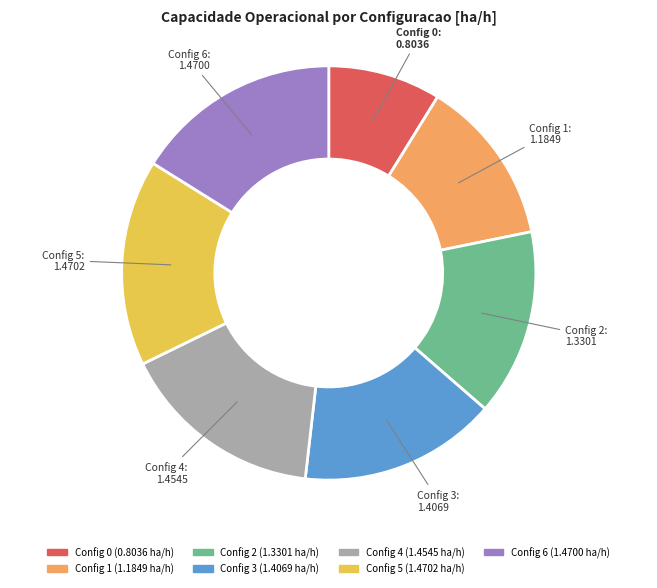

Between Config 6 and Config 2, which is larger?

Config 6